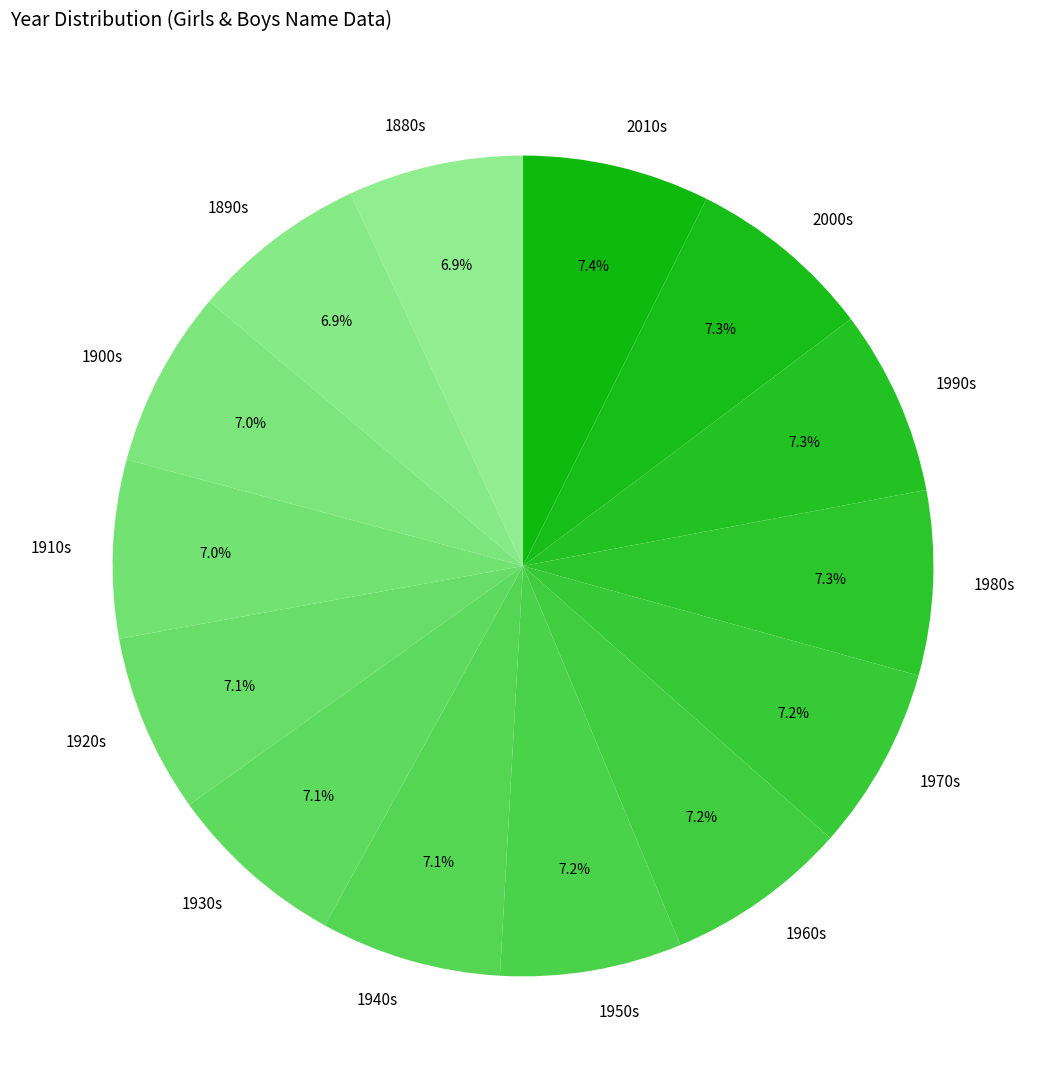

Count the number of slices in the pie.

14